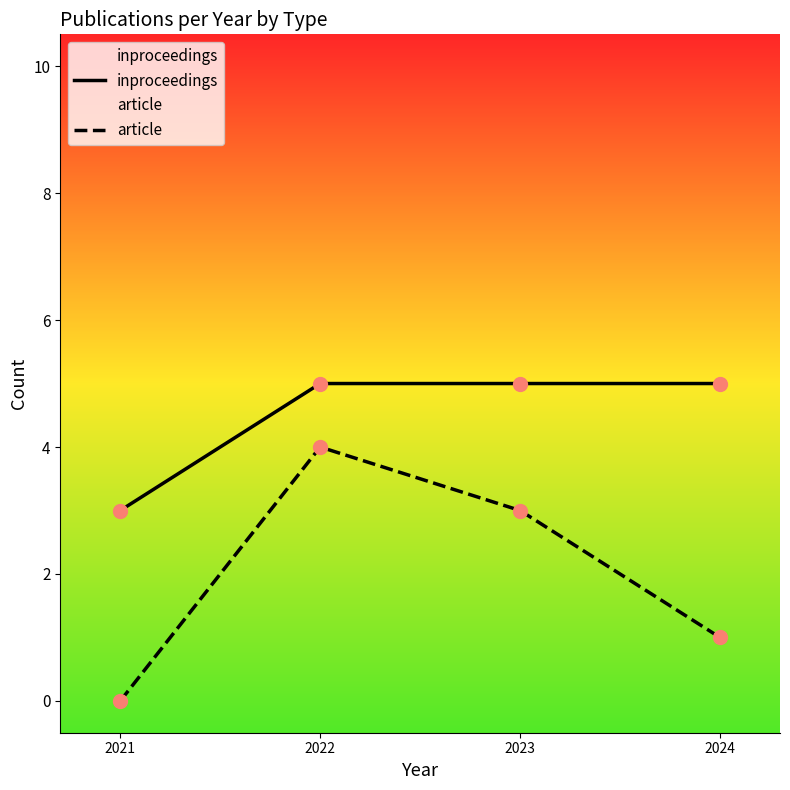

Which series contains the highest Y value?

inproceedings